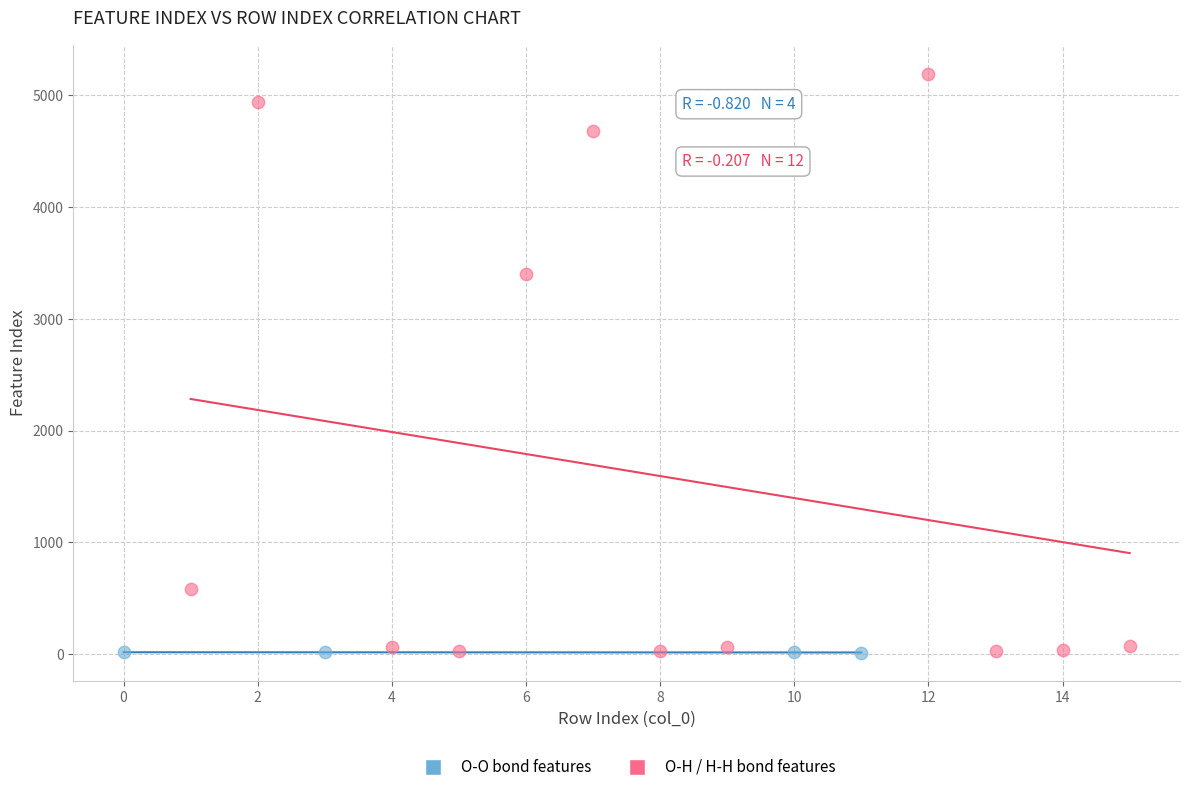

Which series contains the highest Y value?

O-H / H-H bond features